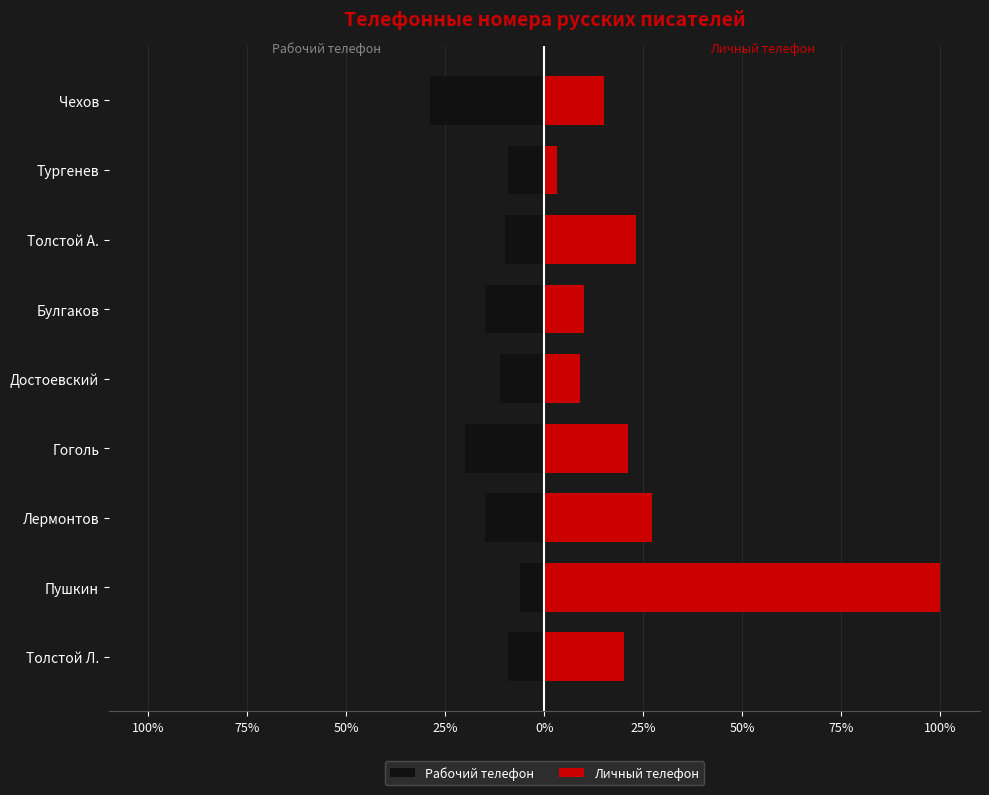

Rank the series by their average value, from highest to lowest.

Личный телефон, Рабочий телефон